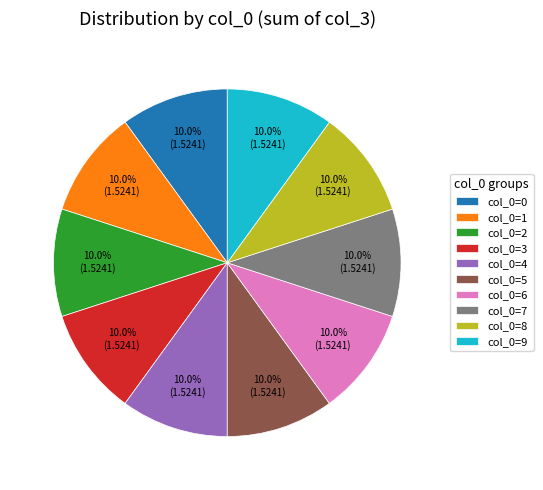

Is the sum of col_0=7 and col_0=5 greater than half?

No